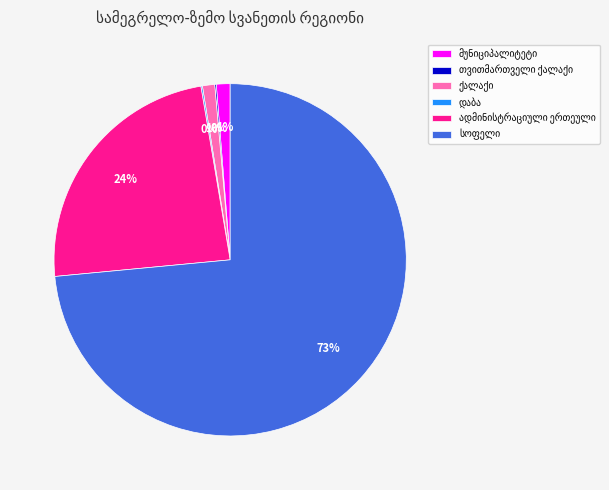

To the nearest percent, what is the average slice percentage?

17%